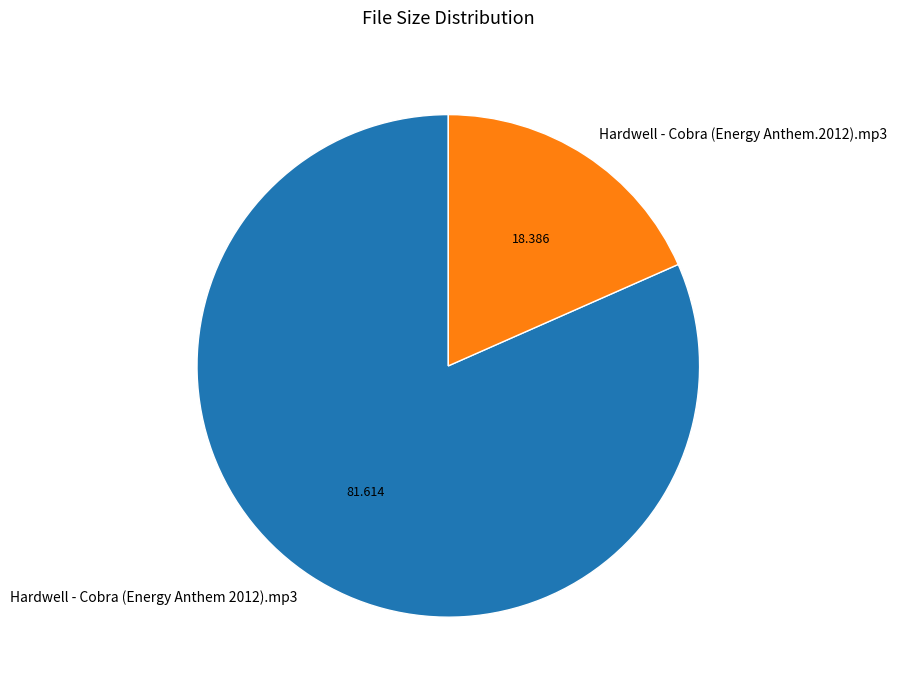

Is there any slice that represents more than half of the pie?

Yes